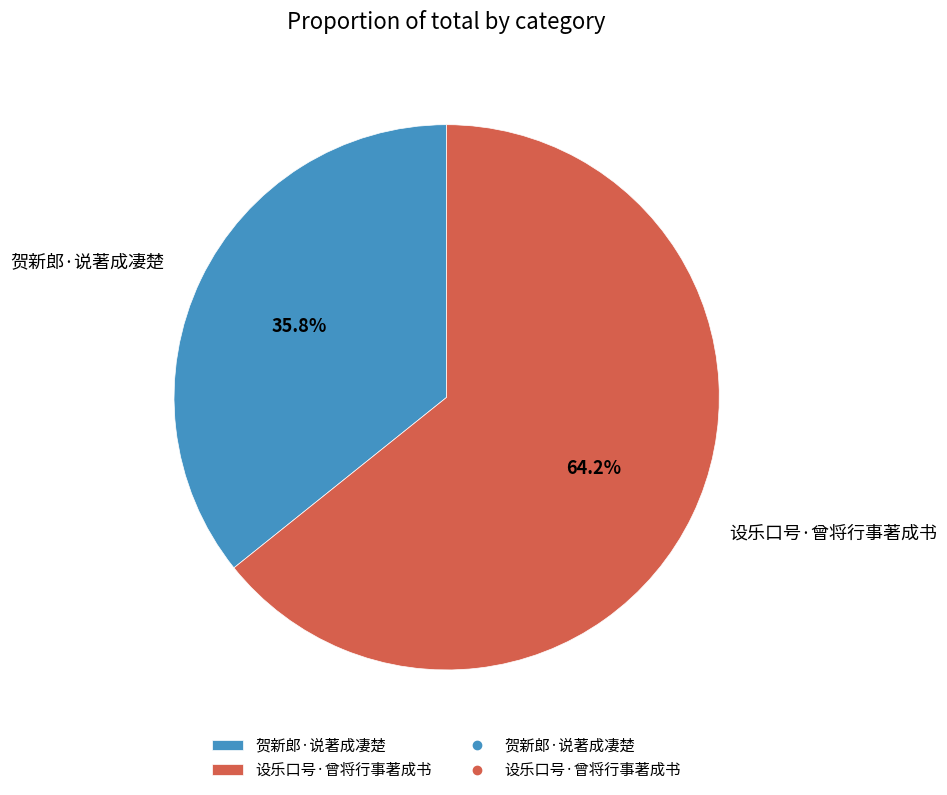

Rank the categories by value from highest to lowest.

设乐口号·曾将行事著成书, 贺新郎·说著成凄楚